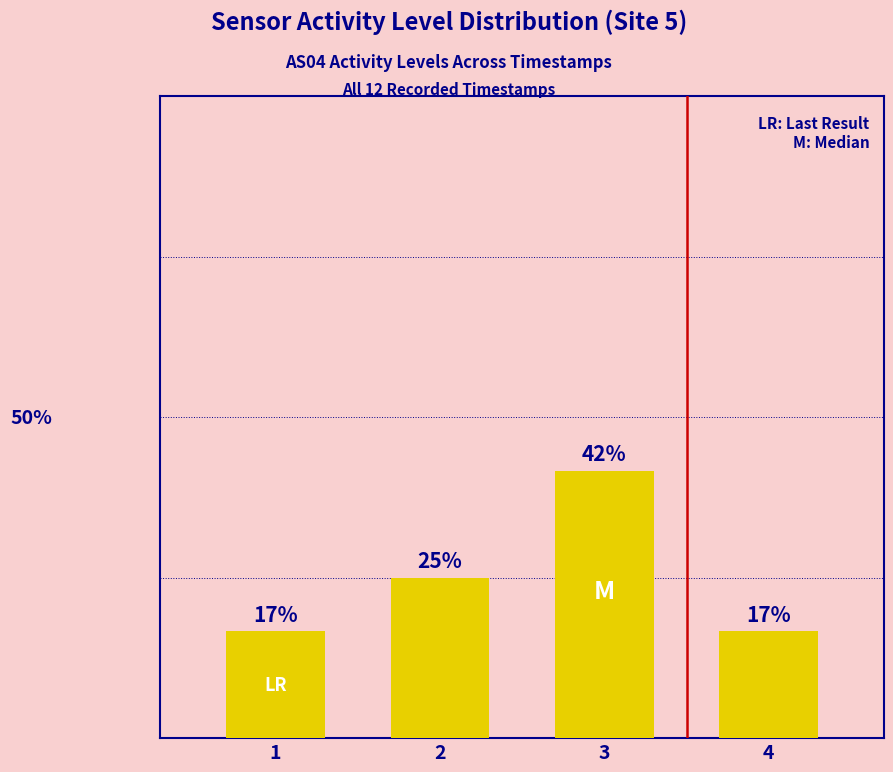

Does the chart contain any negative values?

No